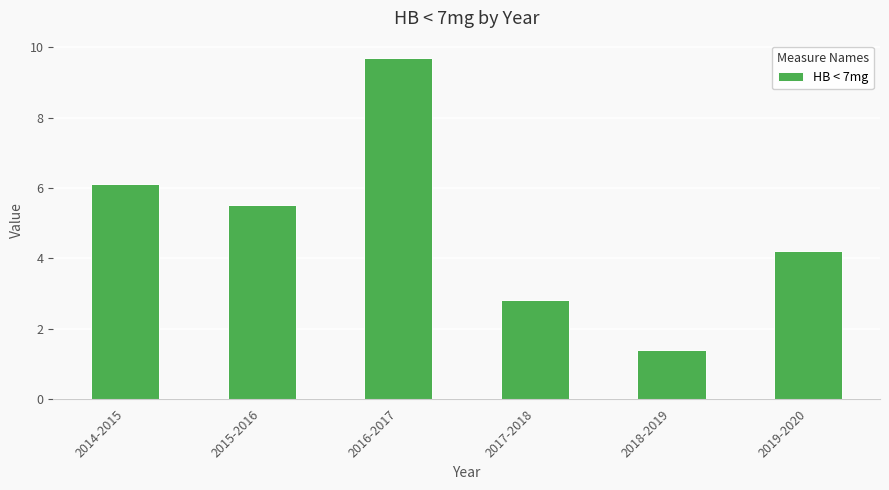

How many bars are there in total?

6